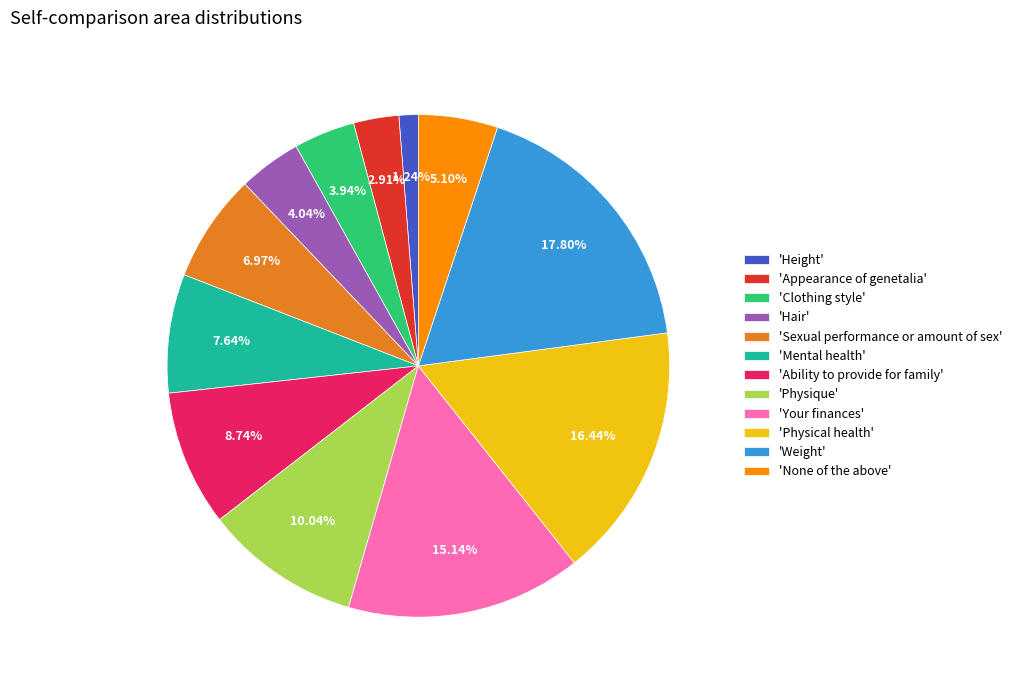

What is the smallest slice in the pie chart?

'Height'